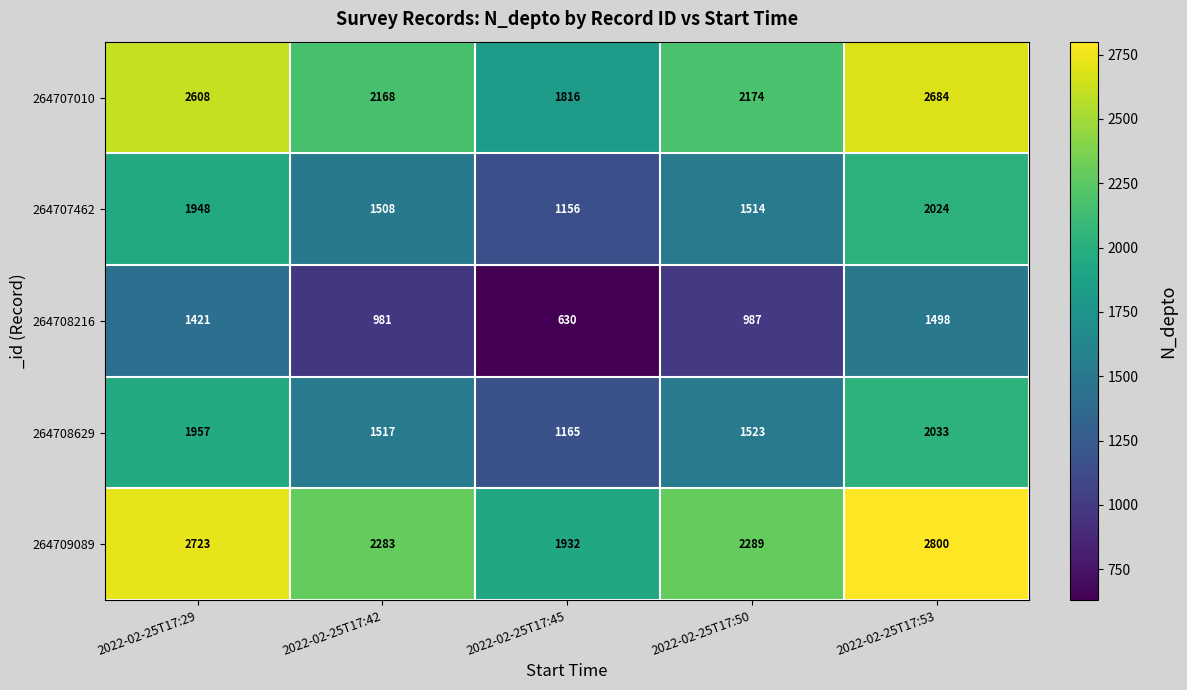

What is the spread (max minus min) of values at 2022-02-25T17:53?

1302